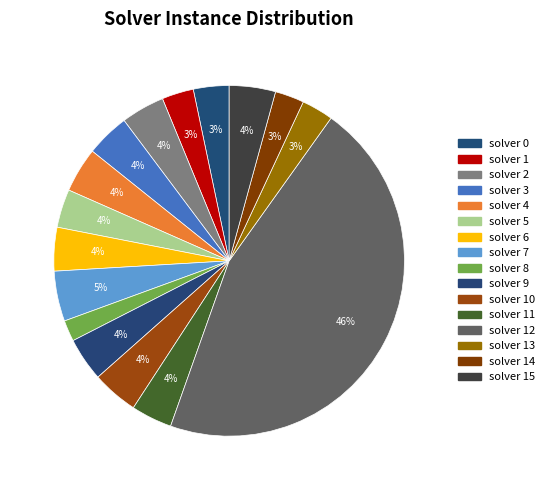

Which category has the biggest portion of the pie?

12